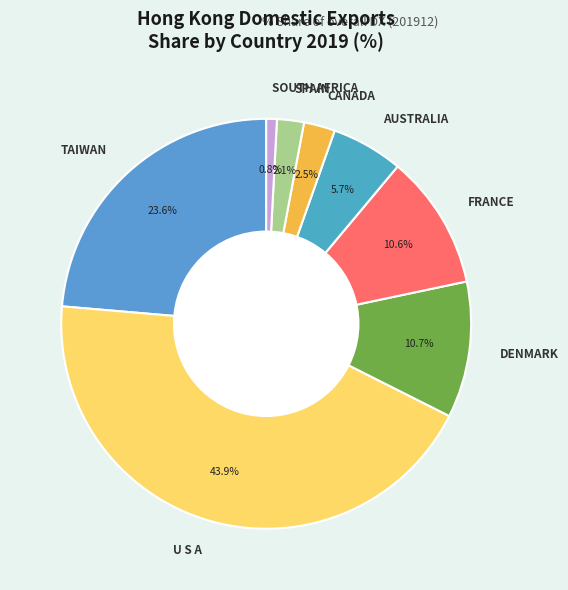

What is the ratio of the value at TAIWAN to the value at FRANCE?

2.2